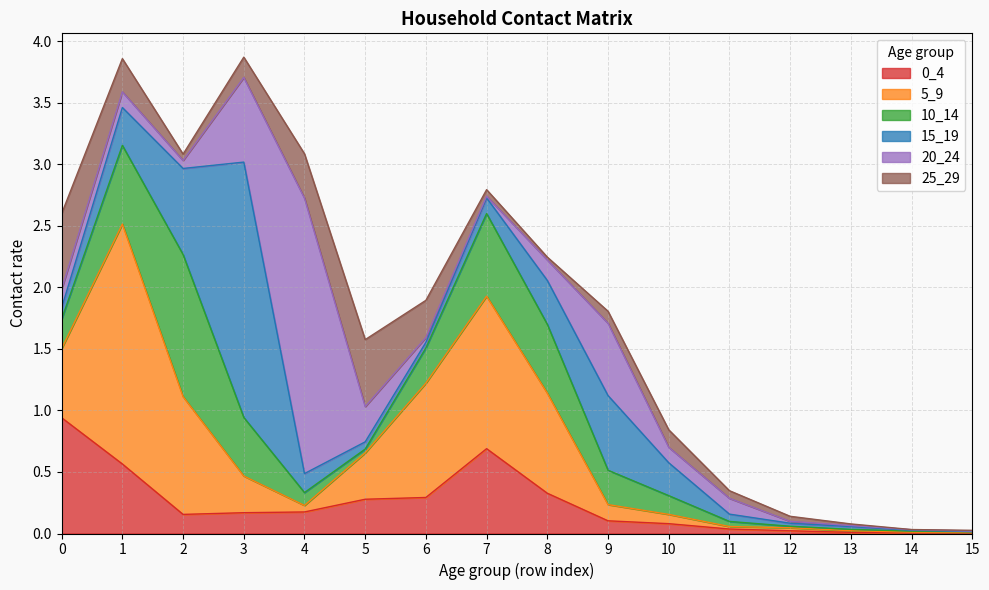

At which category is the sum across all series the highest?

3